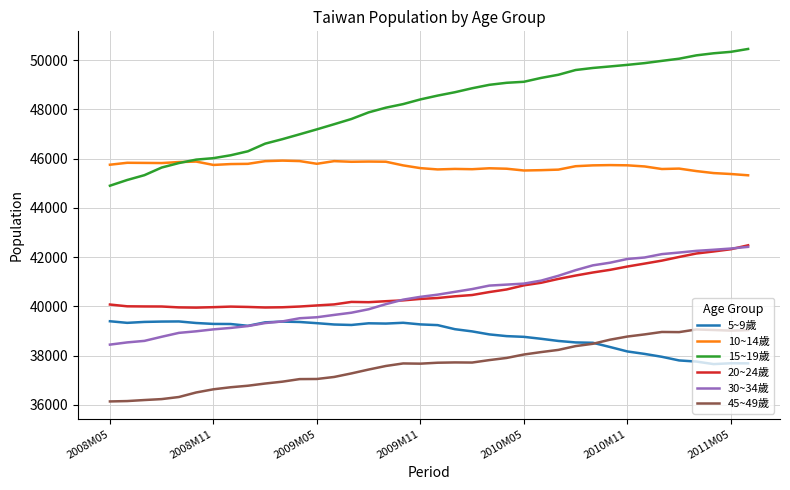

What is the maximum value shown in the chart?

50453